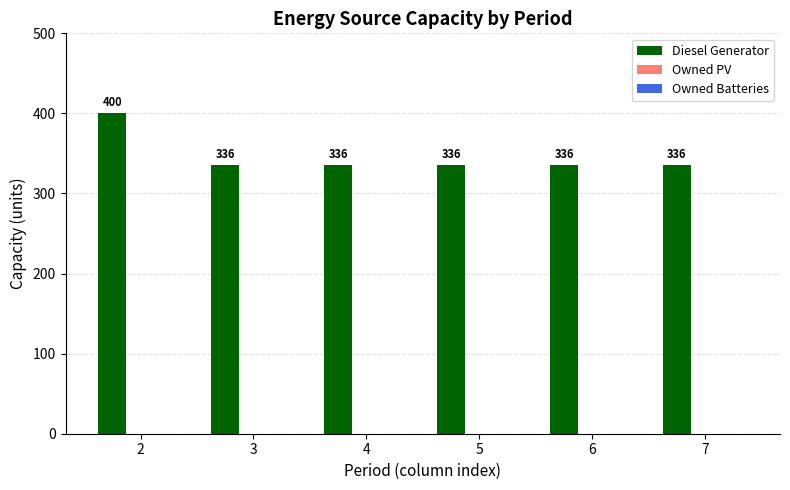

Are the bars horizontal?

No